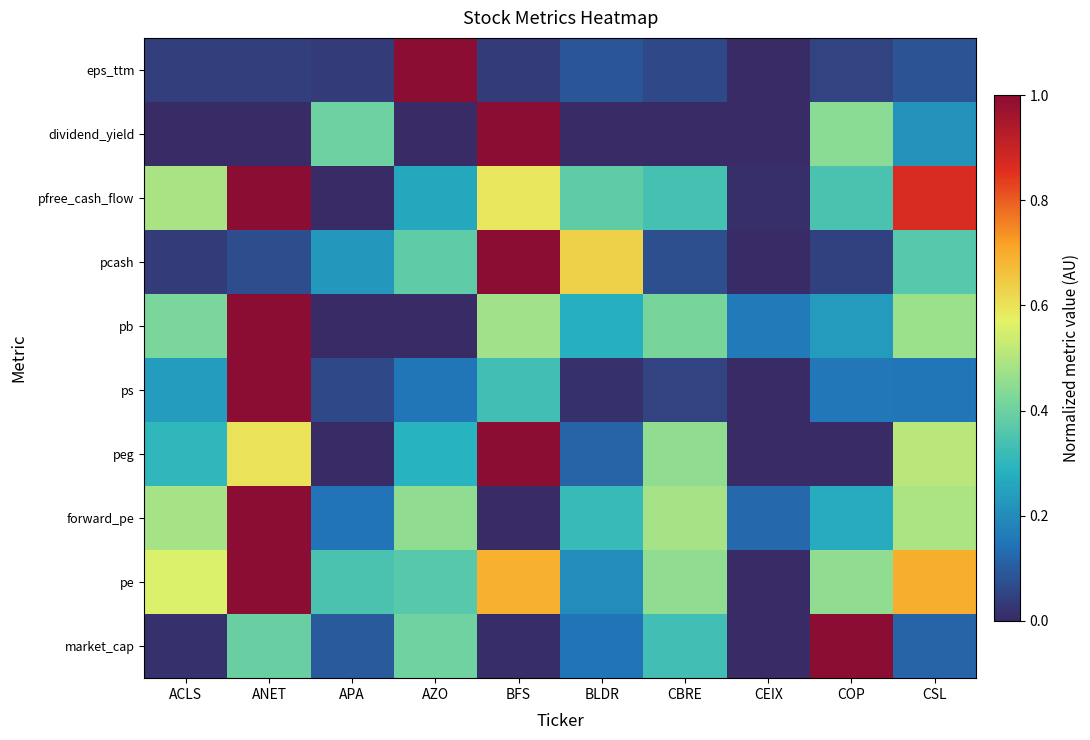

Reading right to left, list all the values displayed in this chart.

market_cap: CSL=0.1	COP=1.0	CEIX=0.0	CBRE=0.3	BLDR=0.1	BFS=0.0	AZO=0.4	APA=0.1	ANET=0.4	ACLS=0.0
pe: CSL=0.7	COP=0.5	CEIX=0.0	CBRE=0.5	BLDR=0.2	BFS=0.7	AZO=0.4	APA=0.3	ANET=1.0	ACLS=0.6
forward_pe: CSL=0.5	COP=0.3	CEIX=0.1	CBRE=0.5	BLDR=0.3	BFS=0.0	AZO=0.5	APA=0.1	ANET=1.0	ACLS=0.5
peg: CSL=0.5	COP=0.0	CEIX=0.0	CBRE=0.4	BLDR=0.1	BFS=1.0	AZO=0.3	APA=0.0	ANET=0.6	ACLS=0.3
ps: CSL=0.1	COP=0.2	CEIX=0.0	CBRE=0.0	BLDR=0.0	BFS=0.3	AZO=0.1	APA=0.1	ANET=1.0	ACLS=0.2
pb: CSL=0.5	COP=0.2	CEIX=0.2	CBRE=0.4	BLDR=0.3	BFS=0.5	AZO=0.0	APA=0.0	ANET=1.0	ACLS=0.4
pcash: CSL=0.4	COP=0.0	CEIX=0.0	CBRE=0.1	BLDR=0.6	BFS=1.0	AZO=0.4	APA=0.2	ANET=0.1	ACLS=0.0
pfree_cash_flow: CSL=0.9	COP=0.3	CEIX=0.0	CBRE=0.3	BLDR=0.4	BFS=0.6	AZO=0.3	APA=0.0	ANET=1.0	ACLS=0.5
dividend_yield: CSL=0.2	COP=0.4	CEIX=0.0	CBRE=0.0	BLDR=0.0	BFS=1.0	AZO=0.0	APA=0.4	ANET=0.0	ACLS=0.0
eps_ttm: CSL=0.1	COP=0.1	CEIX=0.0	CBRE=0.1	BLDR=0.1	BFS=0.0	AZO=1.0	APA=0.0	ANET=0.0	ACLS=0.0